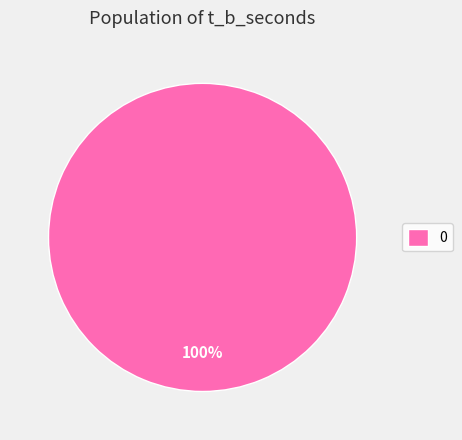

True or false: 0 accounts for 100% of the total.

True